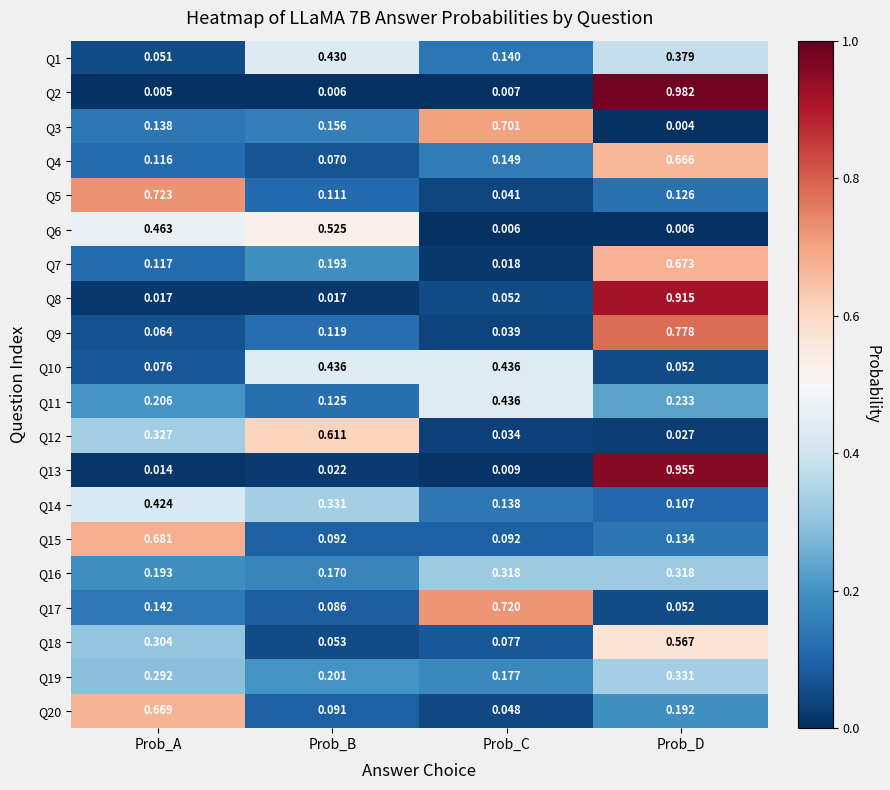

At how many categories does at least one series exceed 0?

4